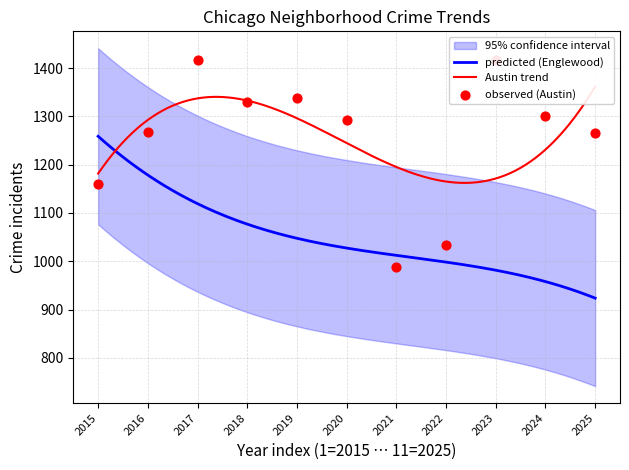

What is the total value across all series at 2020?

4868